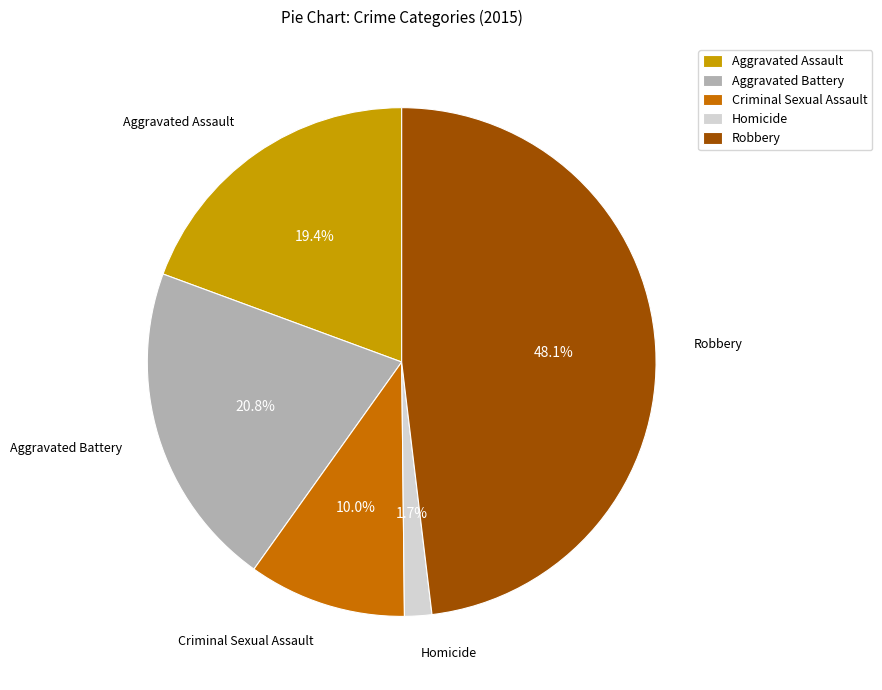

What percentage is the Homicide slice, to the nearest percent?

2%